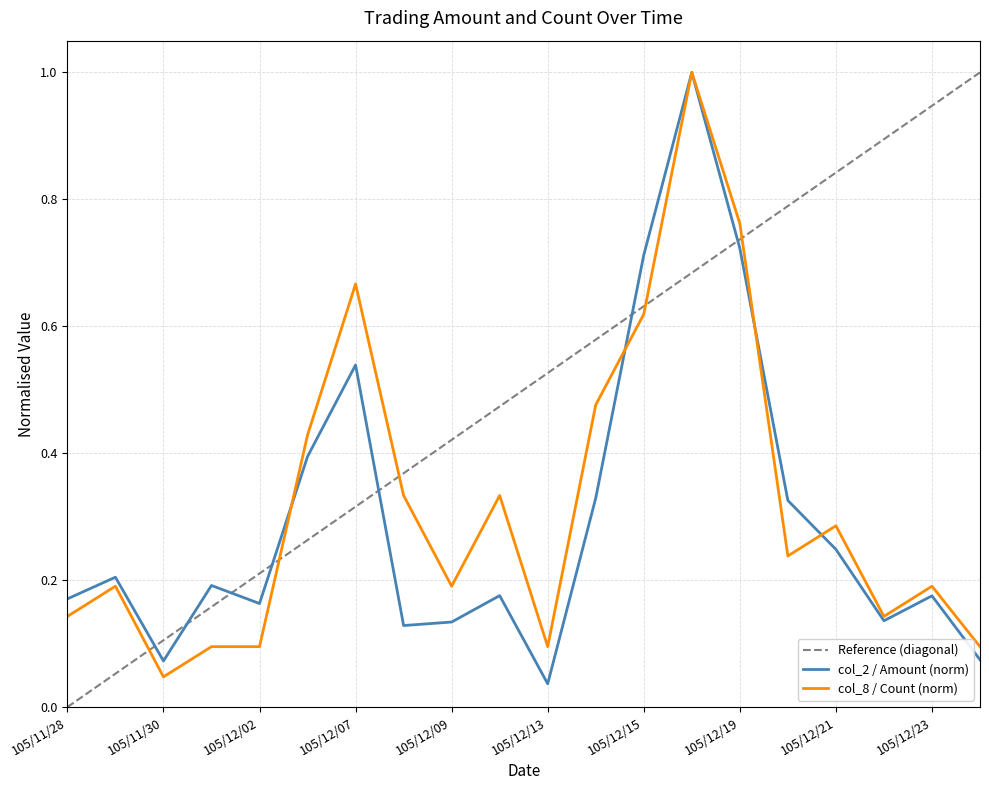

What is the difference between the highest and lowest values at 105/12/15?

0.1